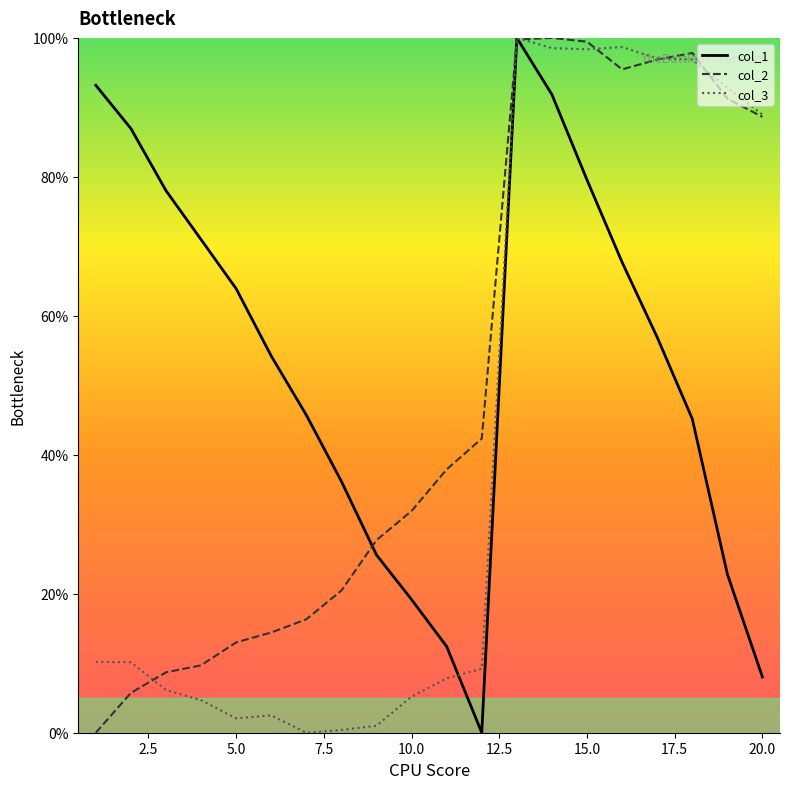

How many lines are shown in the chart?

3